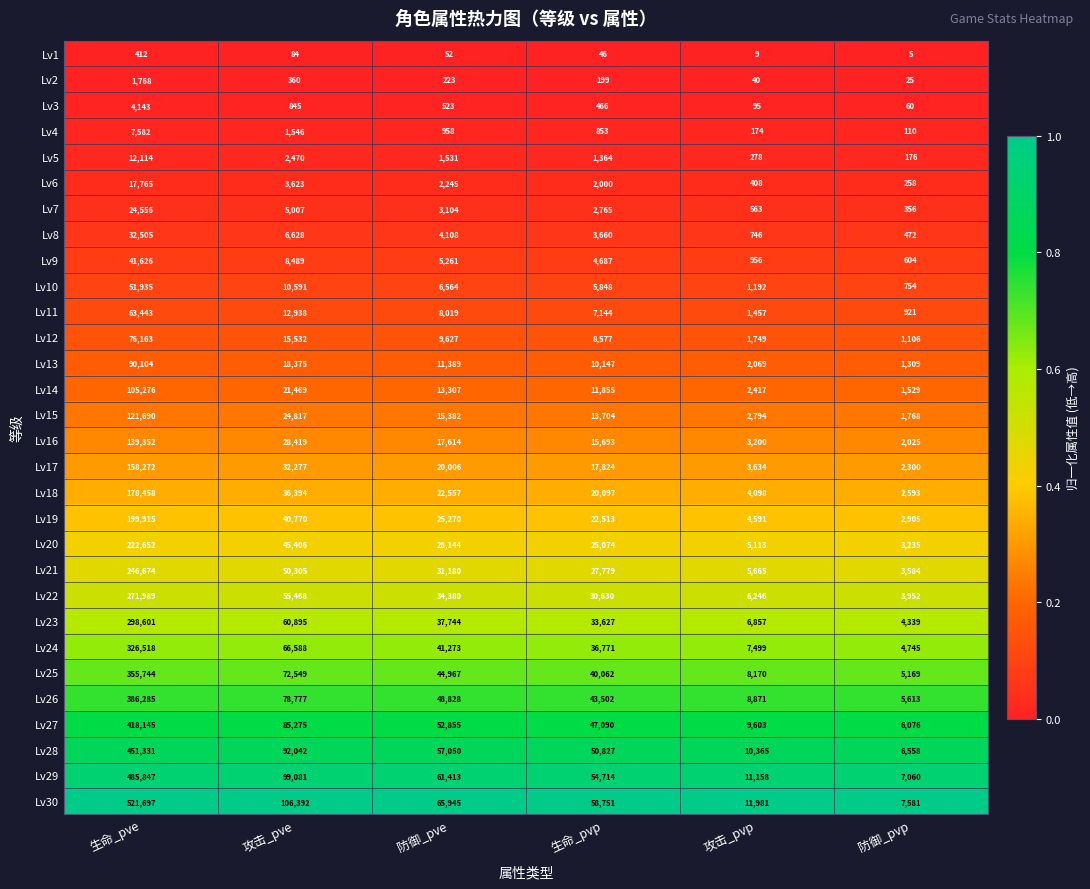

Which series has the largest total across all categories?

Lv30